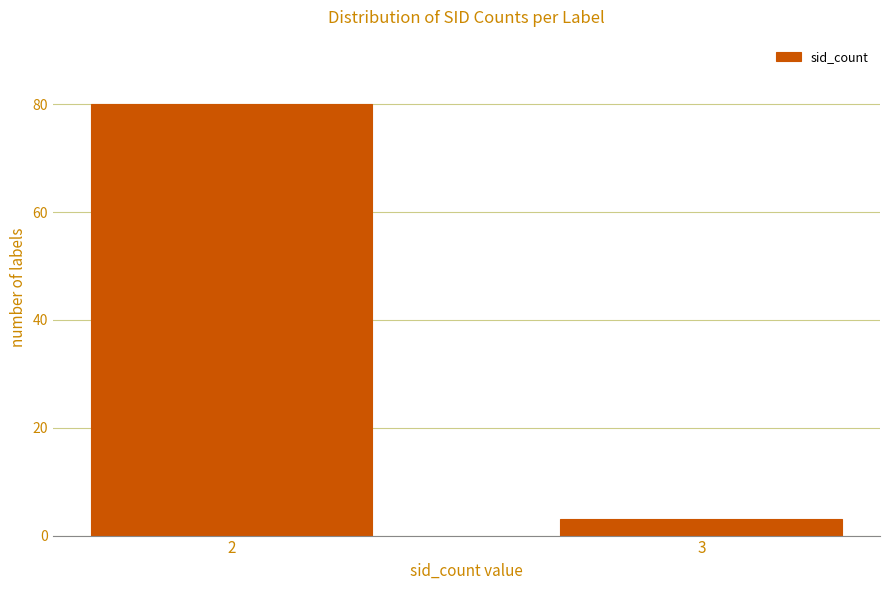

Reading right to left, transcribe all the data shown in this chart.

3=3	2=80